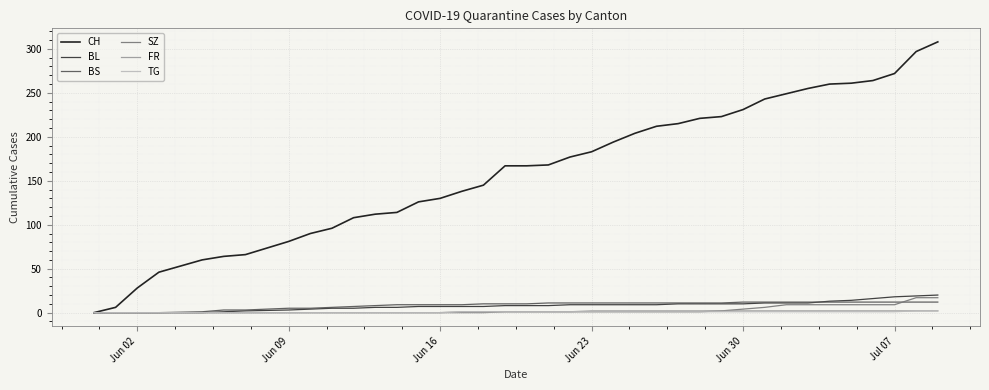

What is the difference between the maximum and second lowest values in the FR series?

2